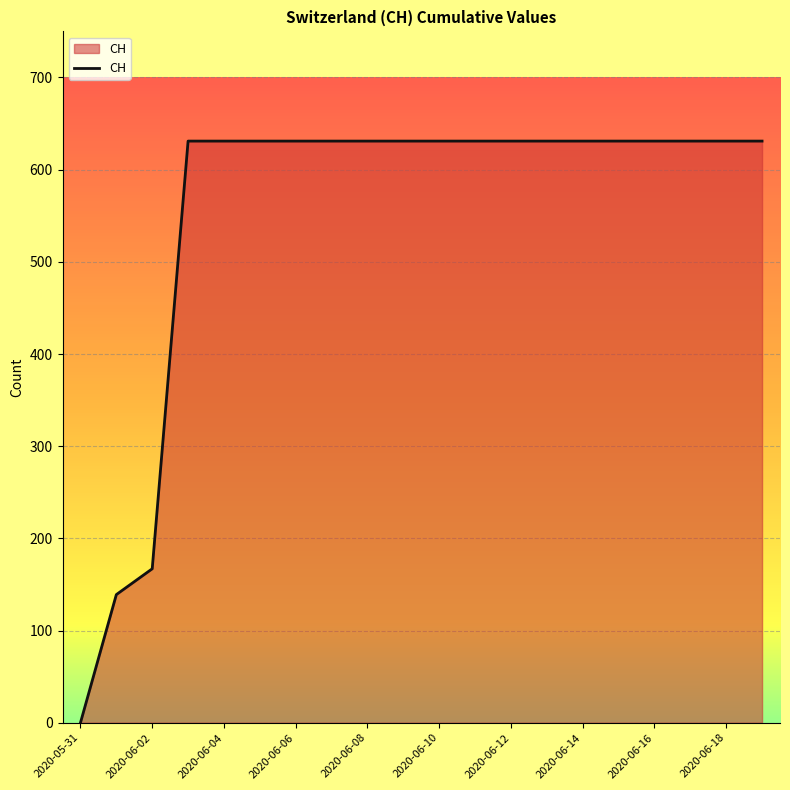

What is the maximum value shown in the chart?

631